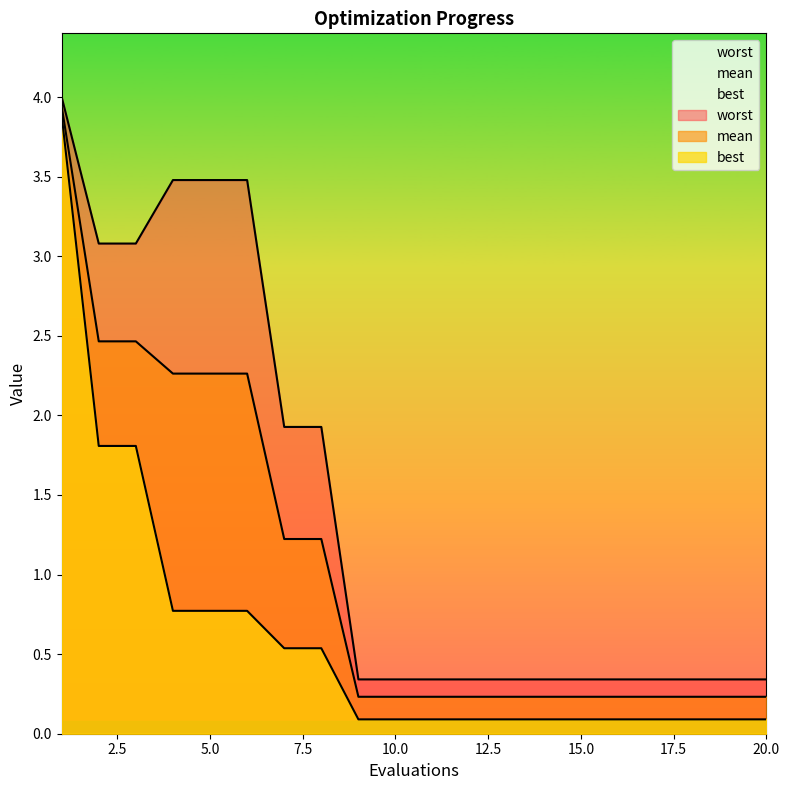

True or false: best has a value of 0.0 at 18.

False